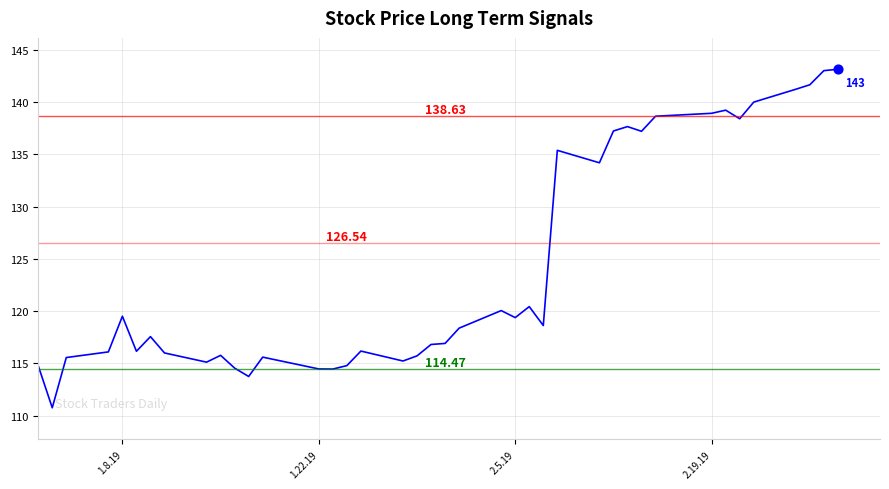

What is the minimum value shown in the chart?

110.8